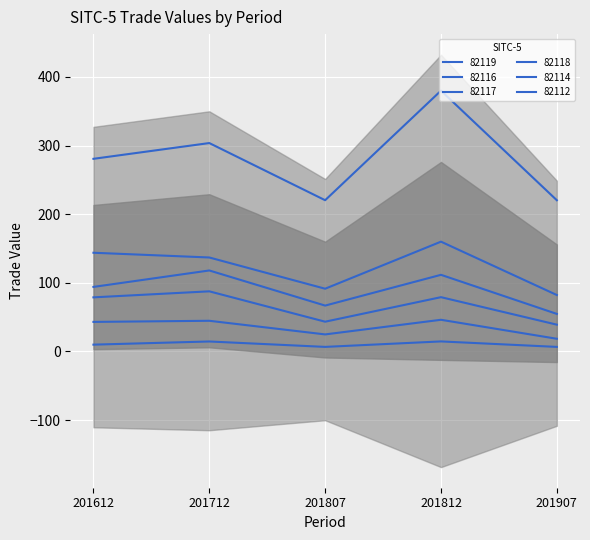

What is the difference between the maximum and minimum values in the 82119 series?

159.7